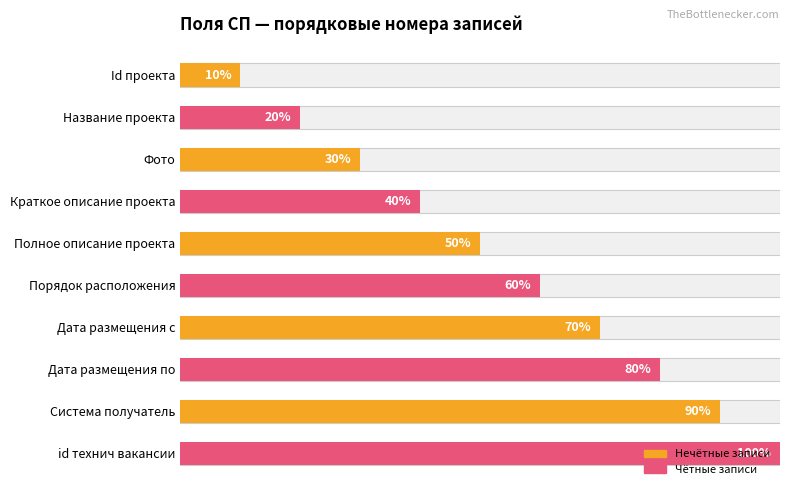

The value at Дата размещения по is 12. True or false?

False